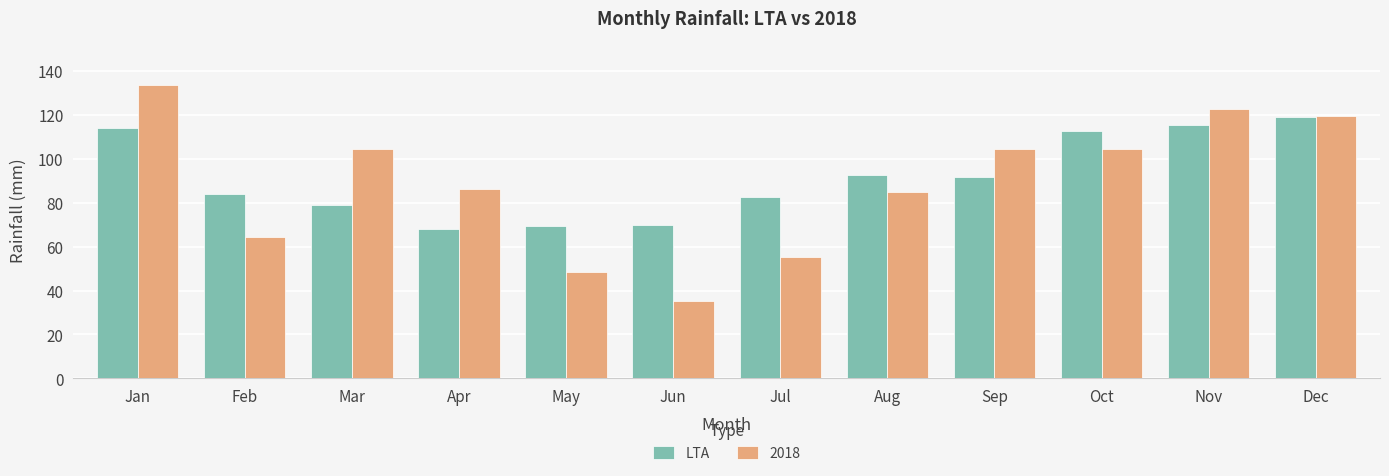

Is it true that 2018 equals 119.5 at Dec?

True